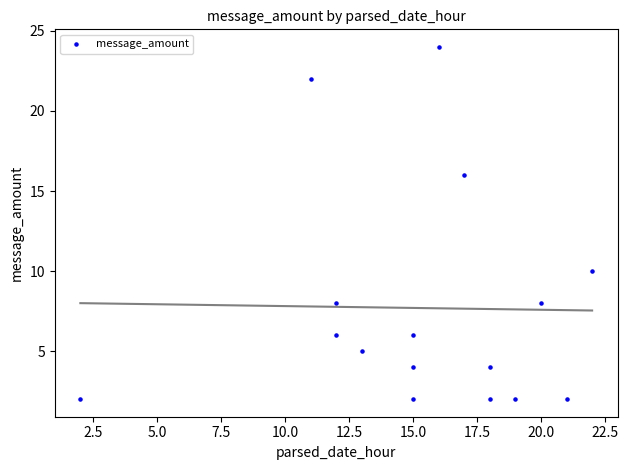

What is the range of X values (max minus min)?

20